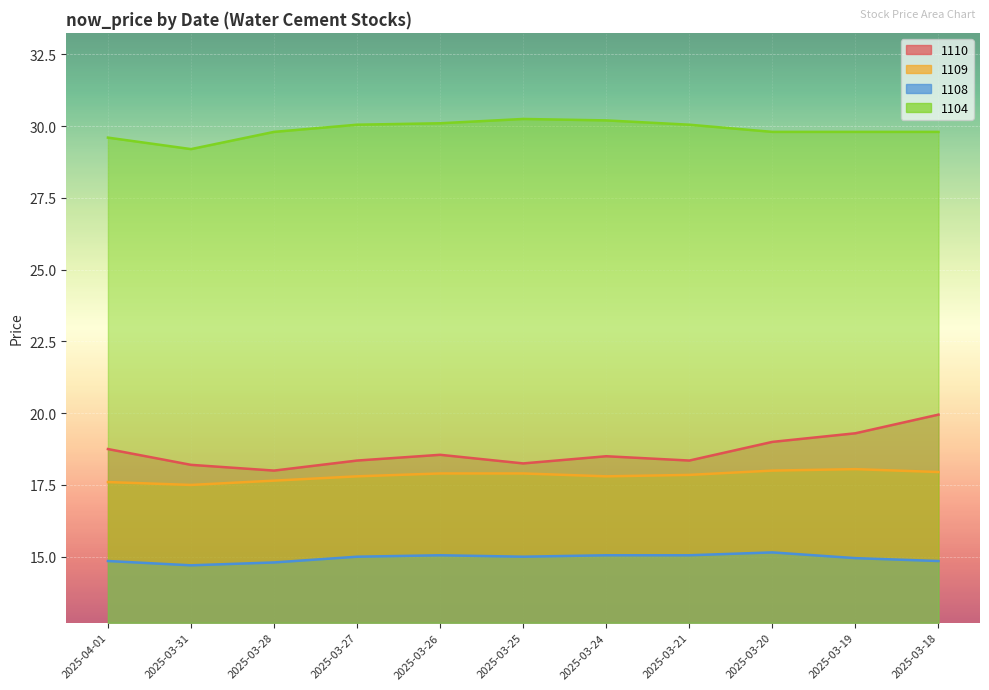

What is the minimum value shown in the chart?

14.7